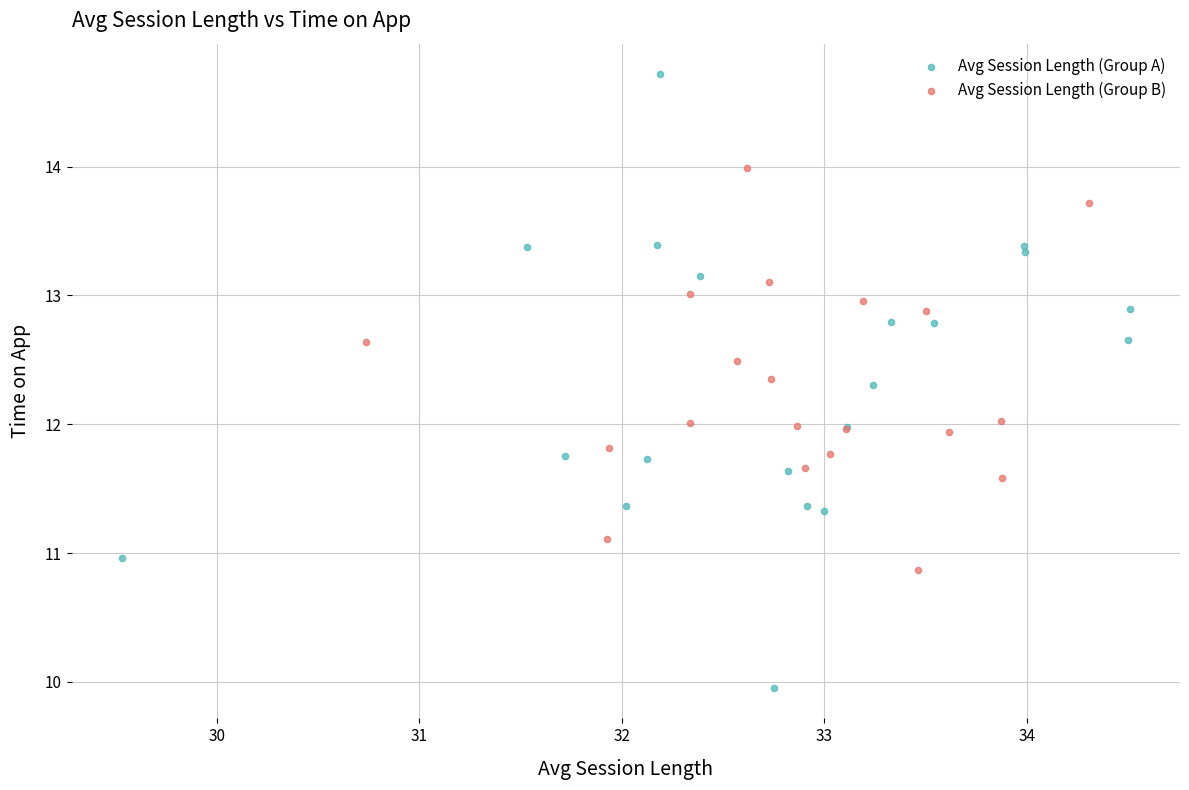

What are all the series names shown in the legend?

Avg Session Length (Group A), Avg Session Length (Group B)